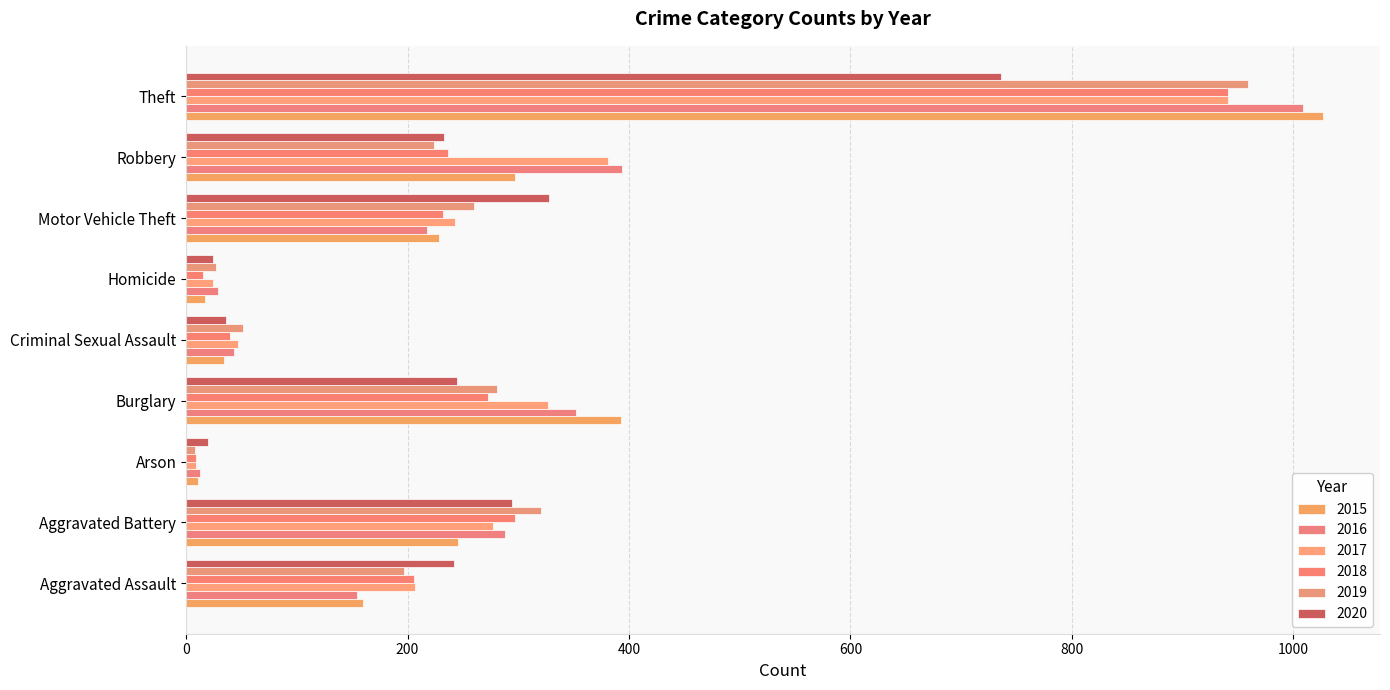

The value of 2016 at Aggravated Battery is 486. True or false?

False